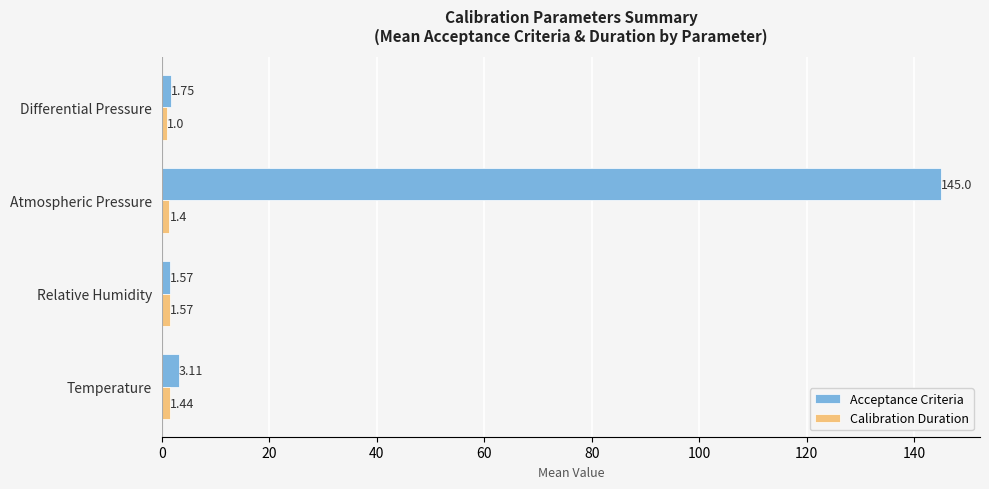

What is the total value across all series at Atmospheric Pressure?

146.4